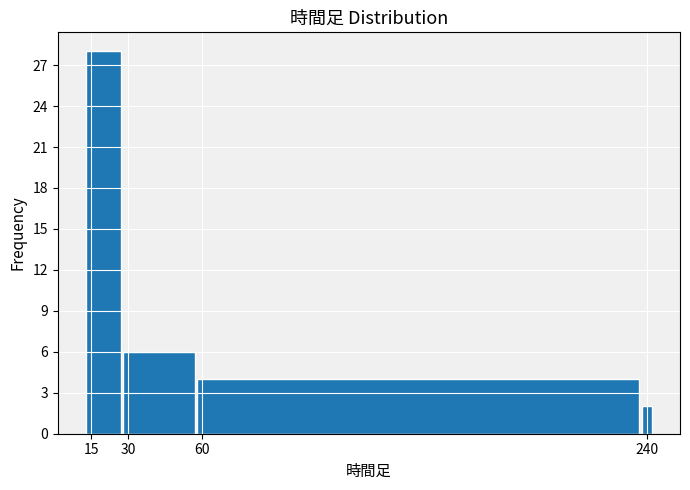

Around what value on the x-axis is the tallest bar? Give the approximate position of its centre, as read against the axis.

20